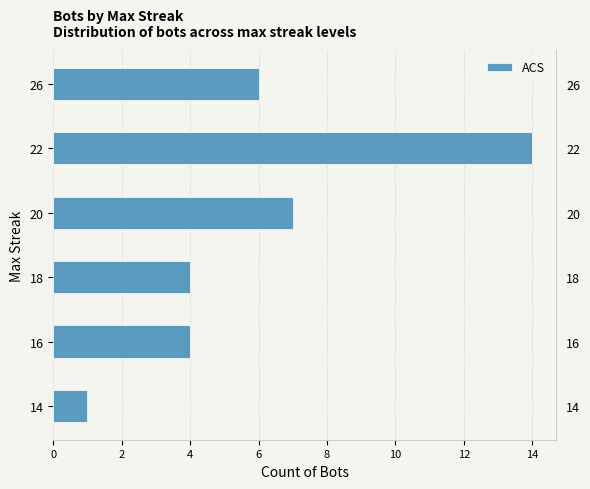

Reading left to right, what are all the values shown in this chart?

1	4	4	7	14	6